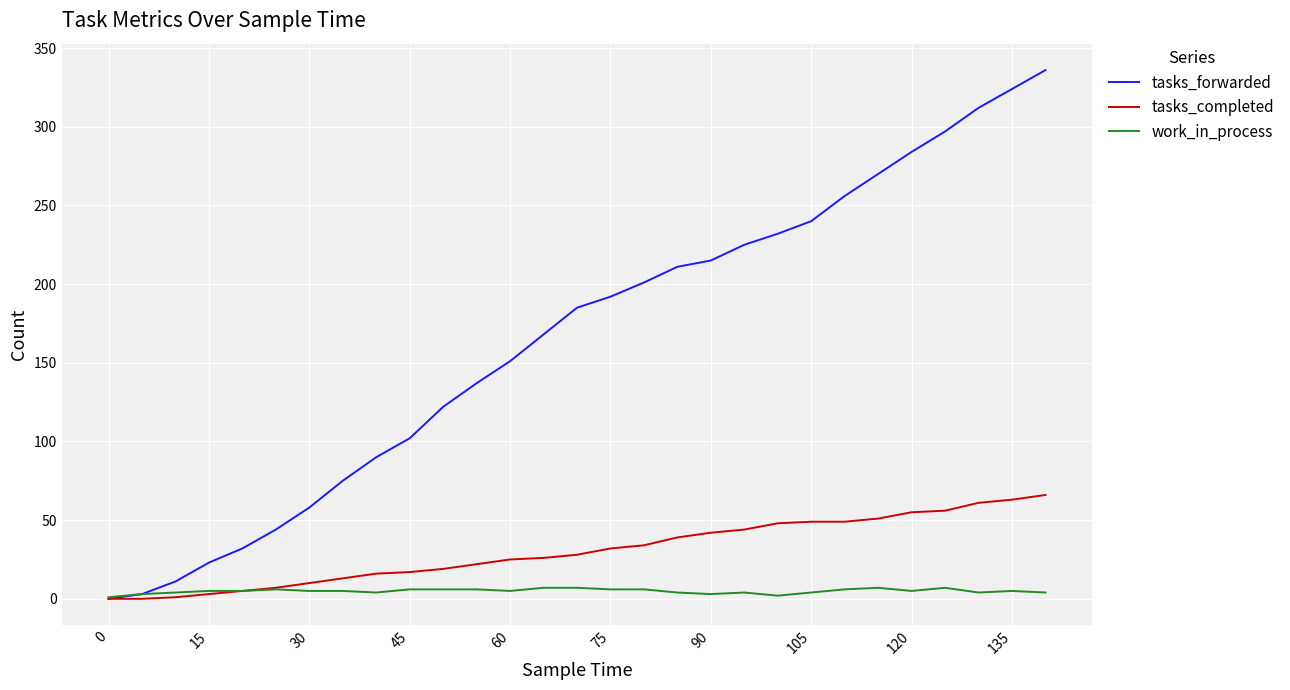

Rank the series by their maximum value, from highest to lowest.

tasks_forwarded, tasks_completed, work_in_process